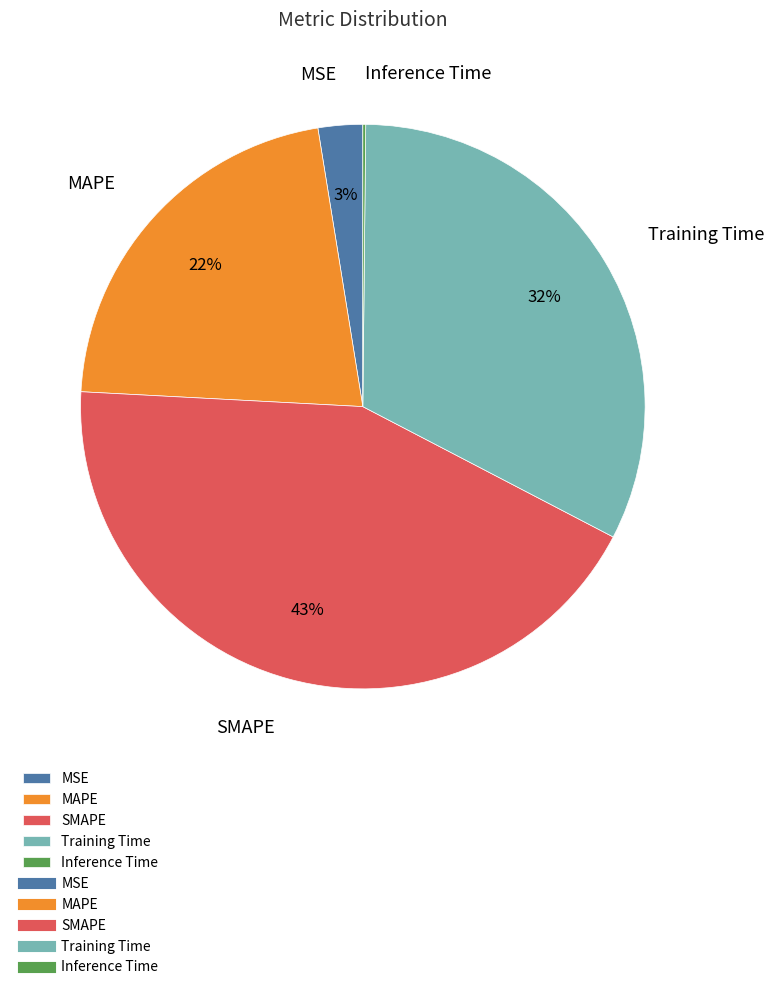

True or false: MSE accounts for 16% of the total.

False